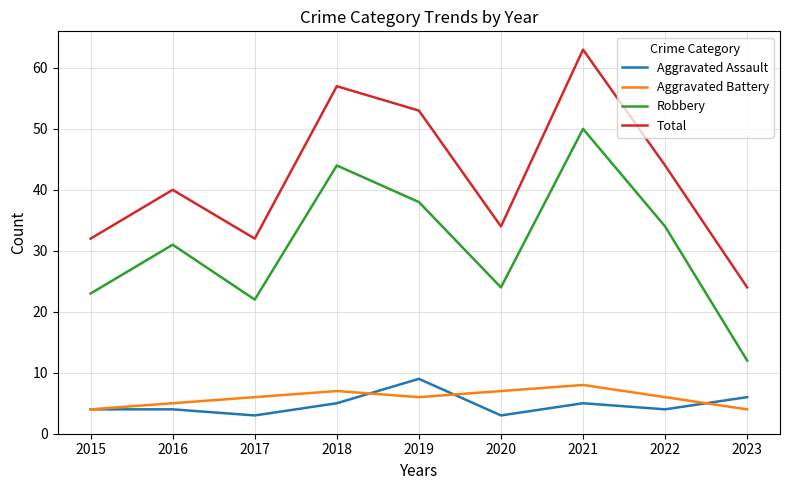

The Aggravated Assault series shows 4 at 2022. True or false?

True